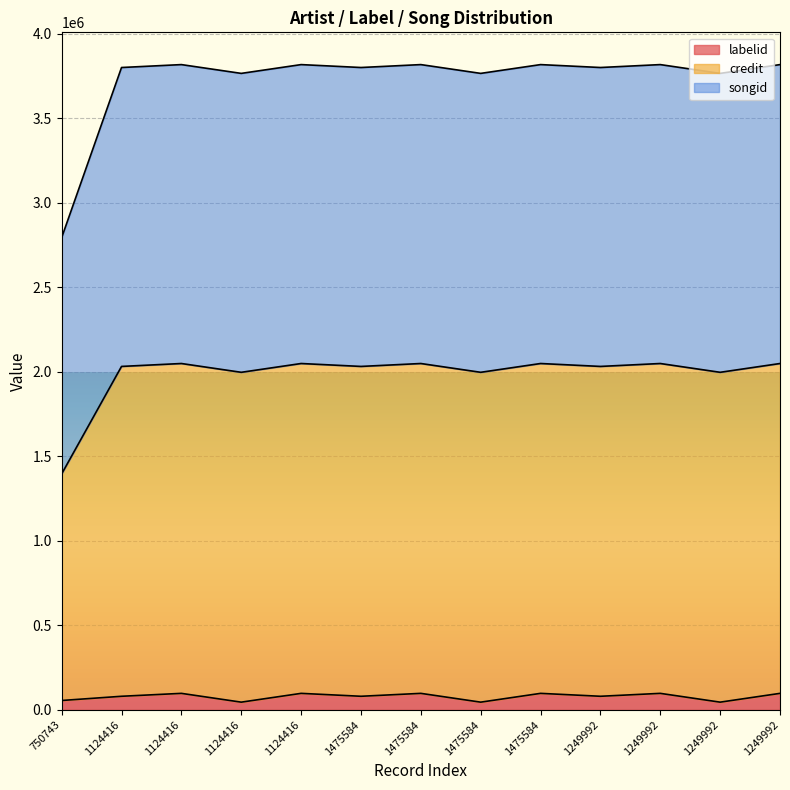

What is the label of the 11th point from the right?

1124416